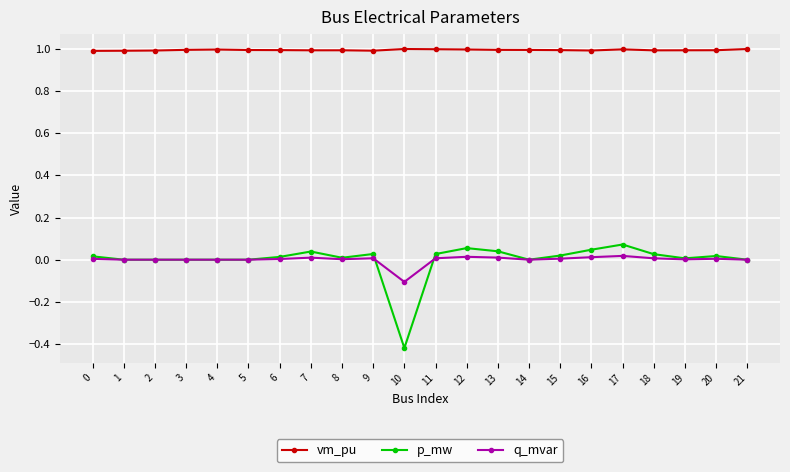

What is the value of the vm_pu point at the 5th from the left?

1.0